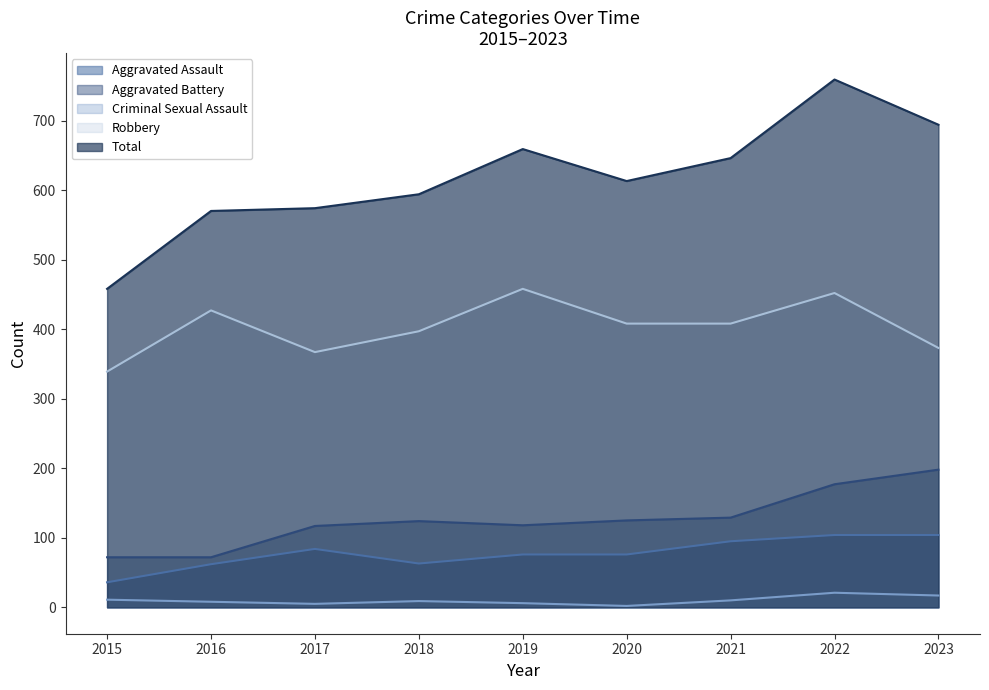

At which category is the sum across all series the highest?

2022